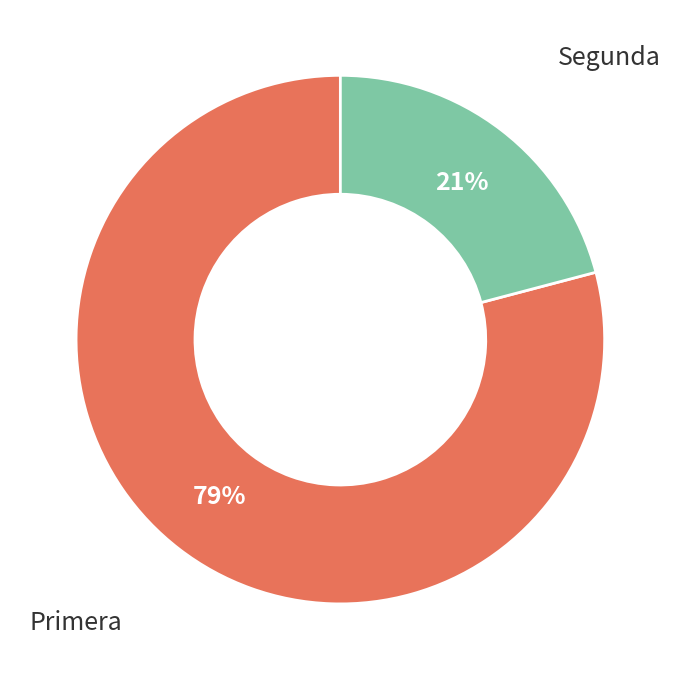

To the nearest percent, what is the difference between the largest and smallest slice percentages?

58%